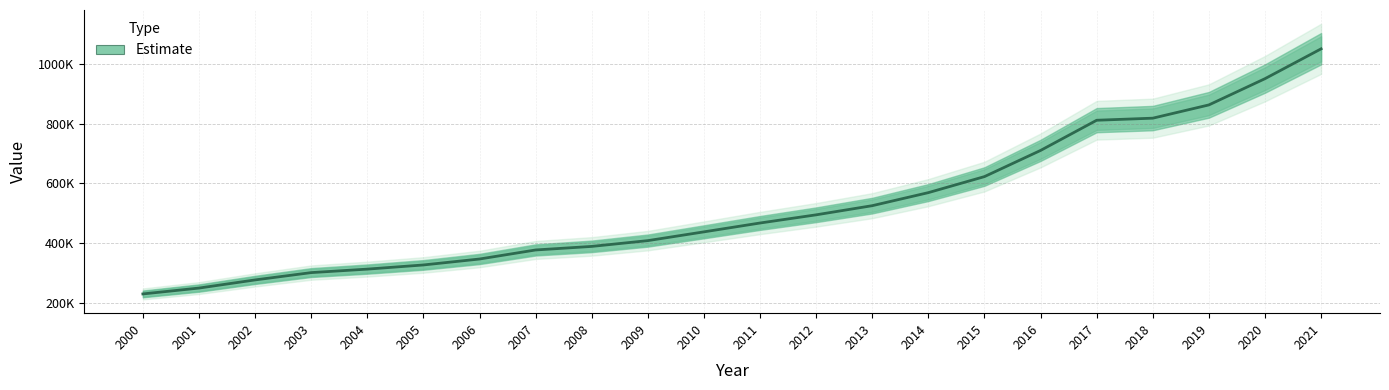

What is the ratio of the value at 2001 to the value at 2016?

0.4